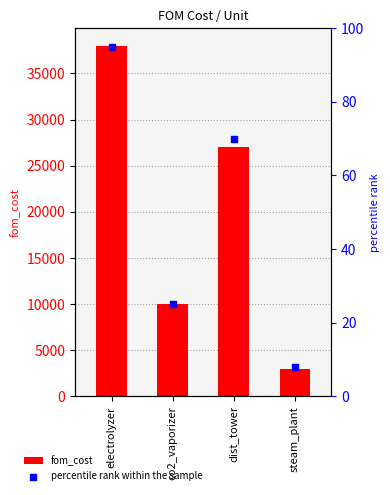

Which series has the largest total across all categories?

fom_cost